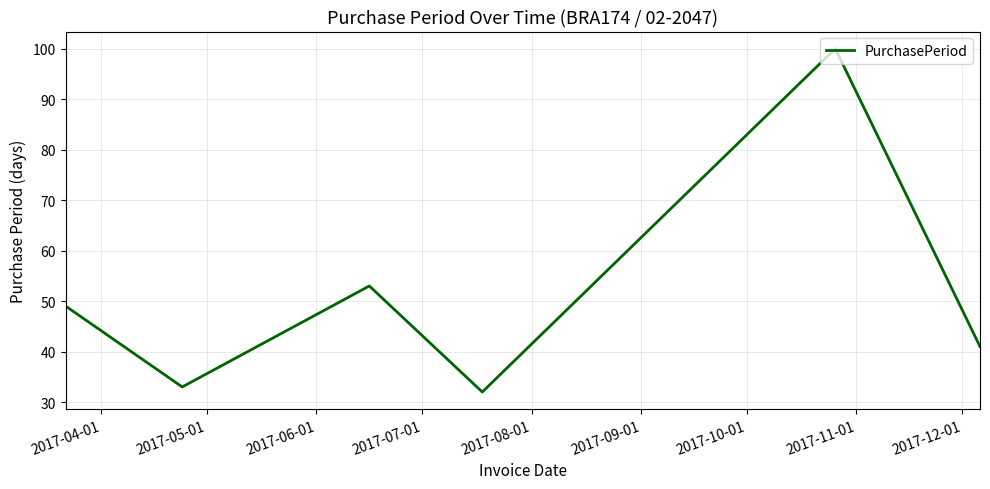

What is the minimum value shown in the chart?

32